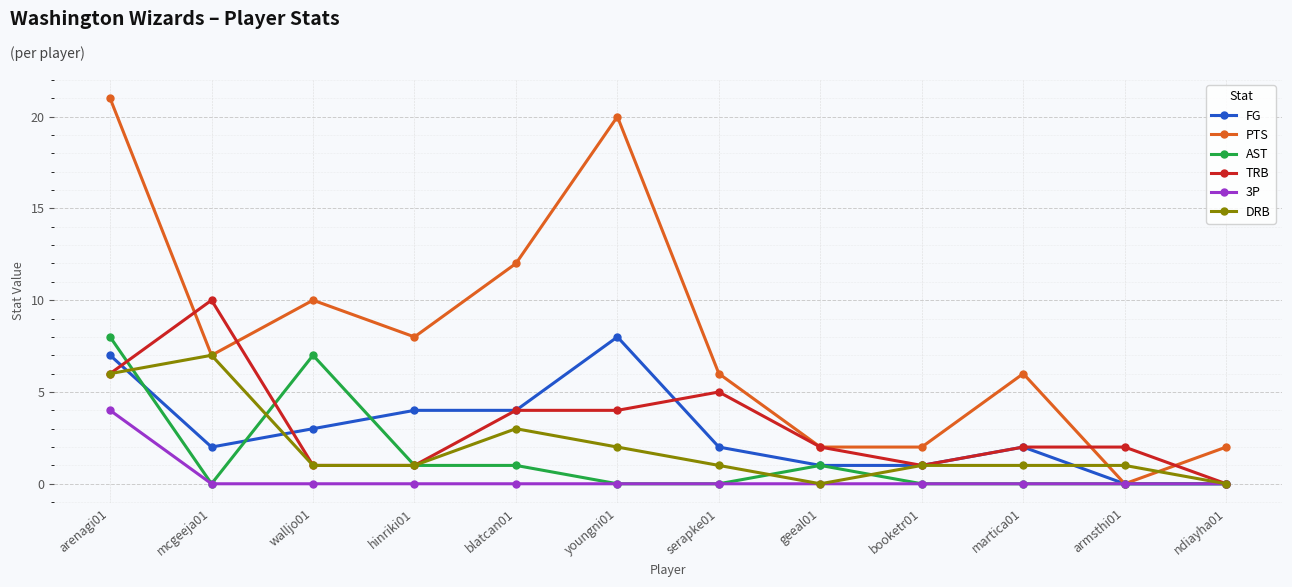

How many distinct data groups are displayed?

6